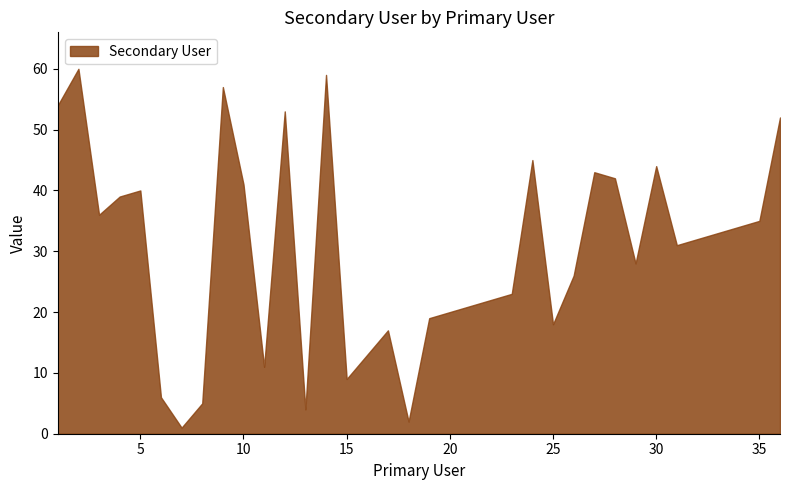

At which label does the data first exceed 32?

1